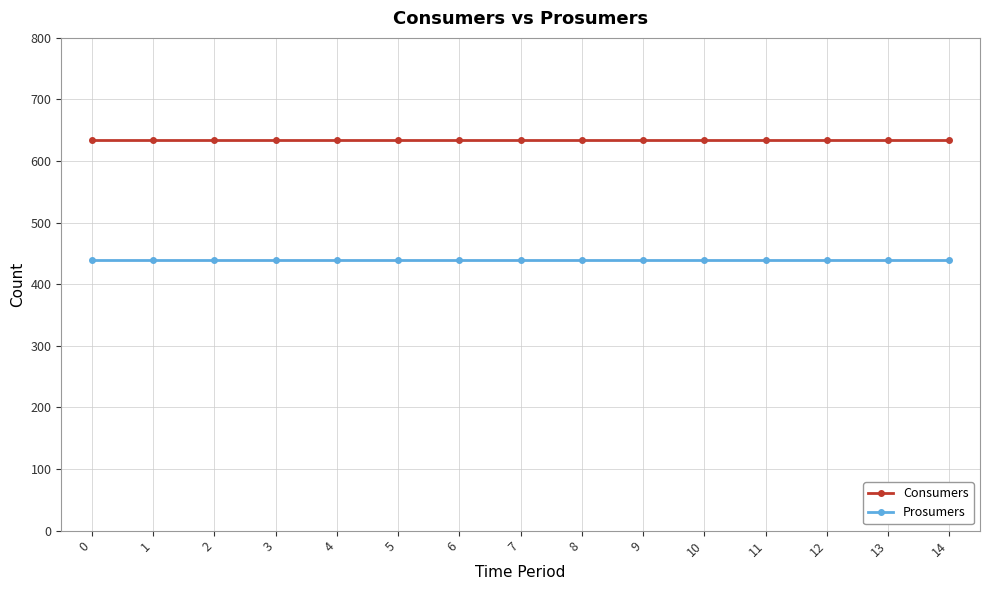

True or false: Prosumers and Consumers cross at least once.

False